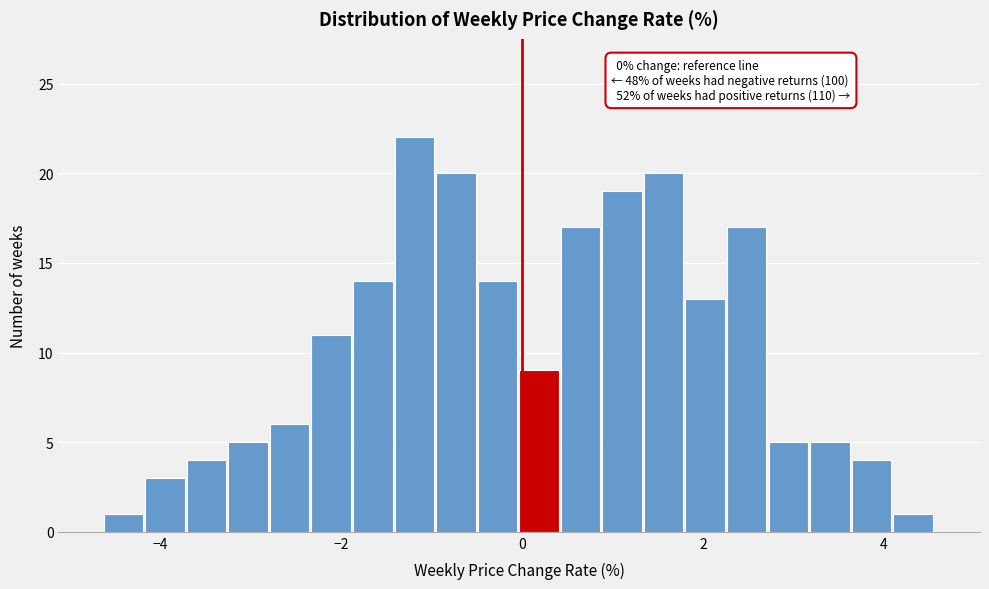

Read against the x-axis, roughly where is the centre of the tallest bar?

-1.2